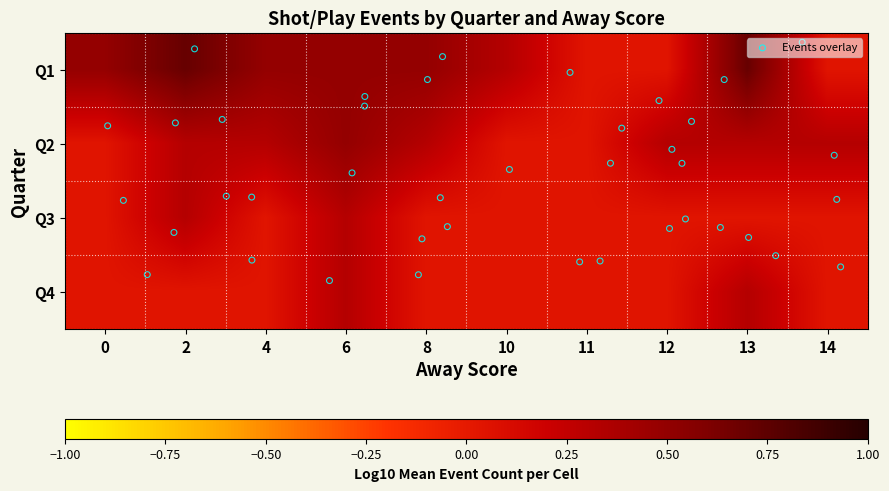

What is the sum of the Q3 values at 6 and 0?

0.4